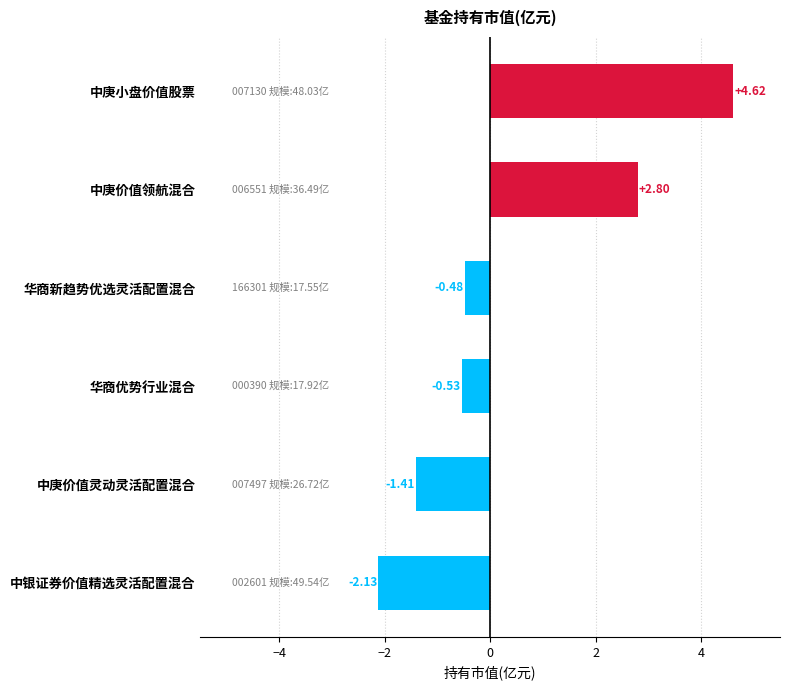

How many negative values are there?

4